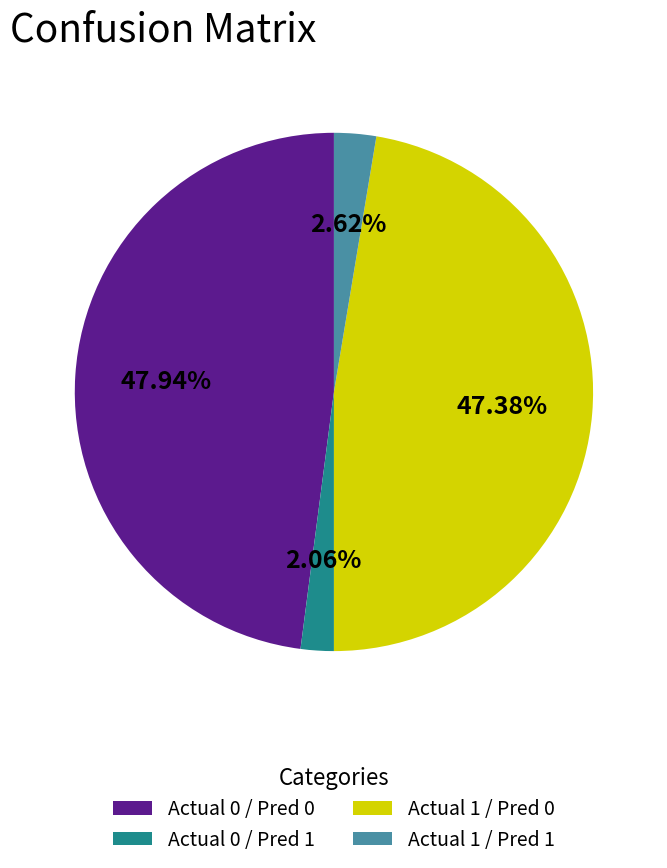

Combined, do Actual 1 / Pred 1 and Actual 0 / Pred 0 account for over 50%?

Yes